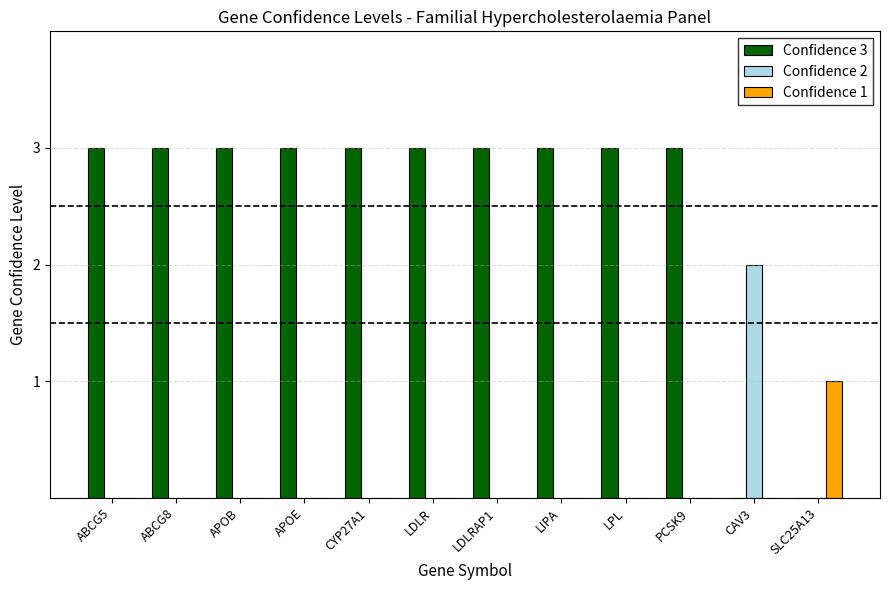

What are all the series names shown in the legend?

Confidence 3, Confidence 2, Confidence 1